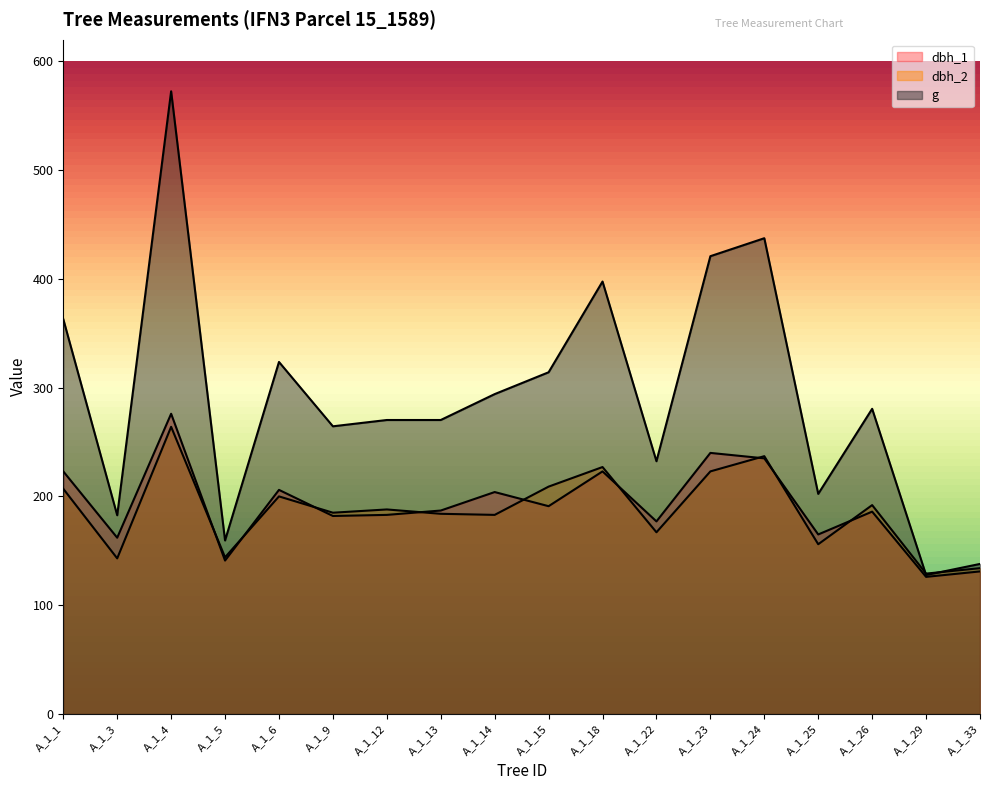

At which label does g reach its peak?

A_1_4